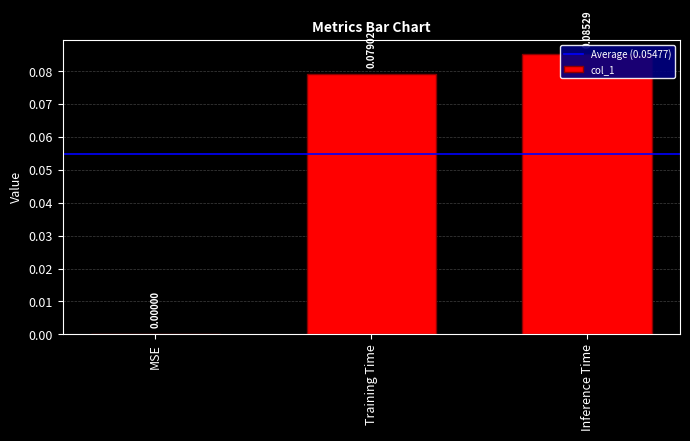

What position from the left is Inference Time?

3